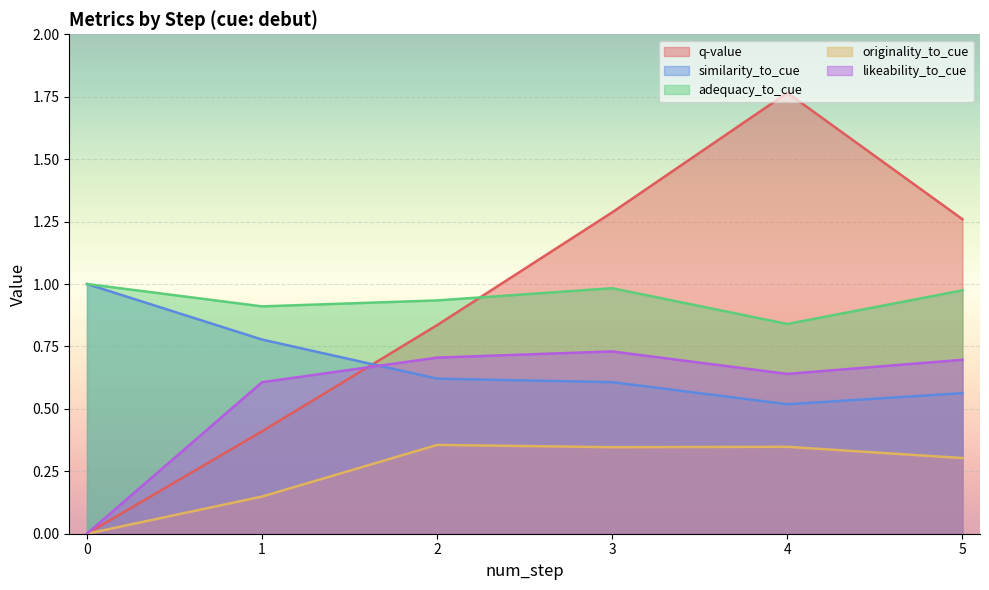

The value of q-value at 3 is 1.8. True or false?

False